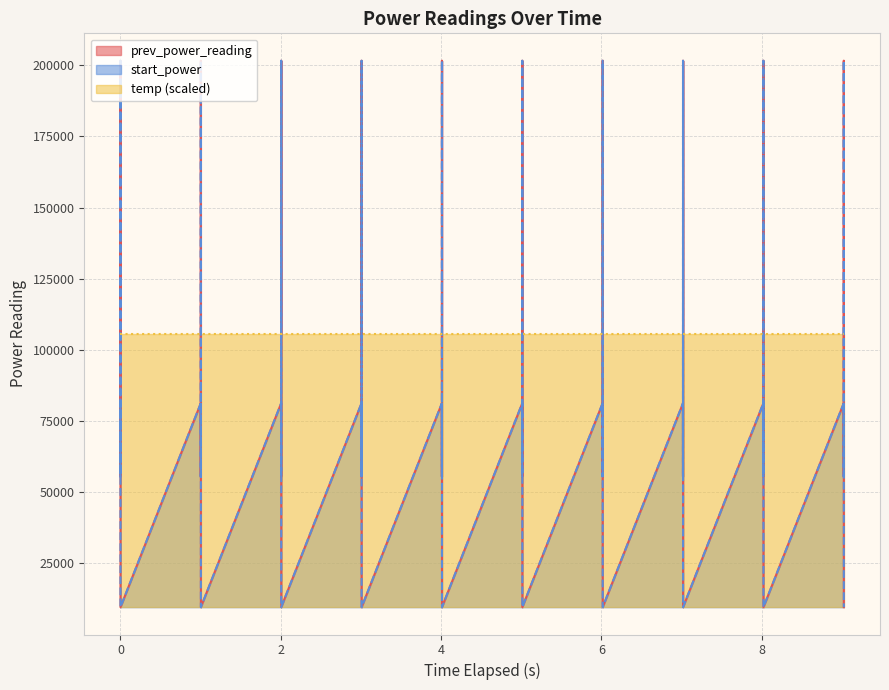

The value of prev_power_reading at 21 is 75338.2. True or false?

False